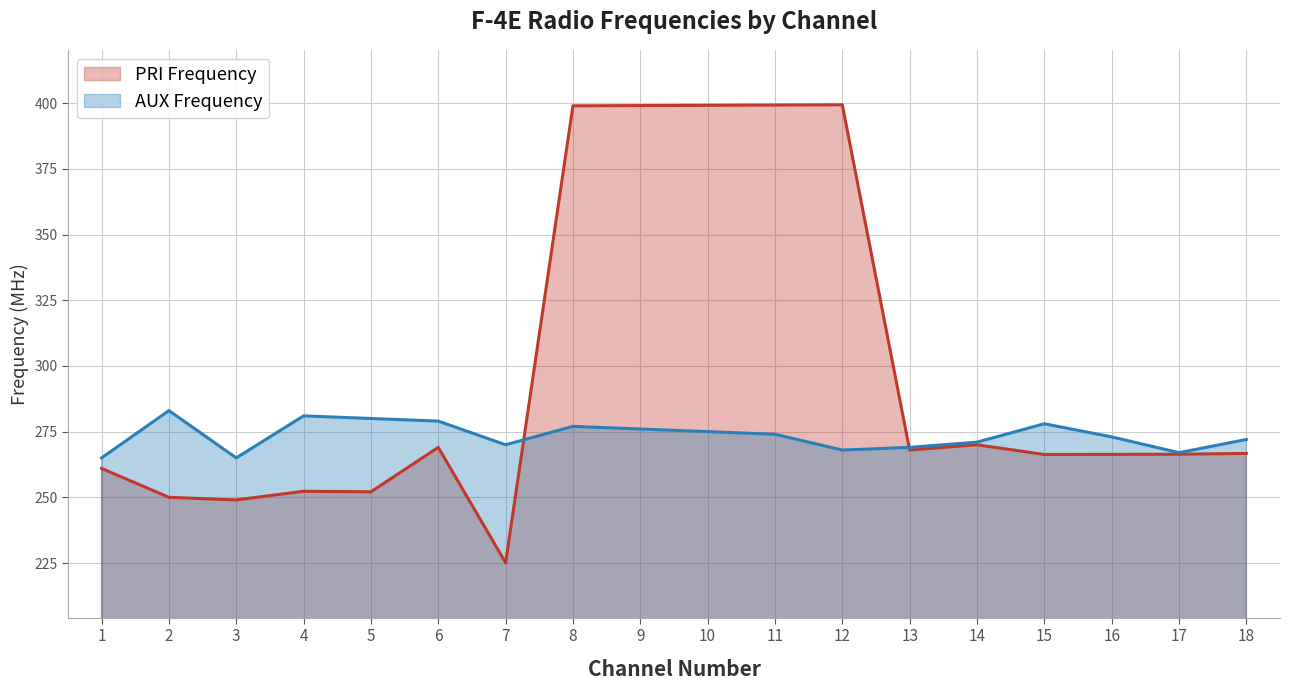

The PRI Frequency series shows 81.9 at 15. True or false?

False